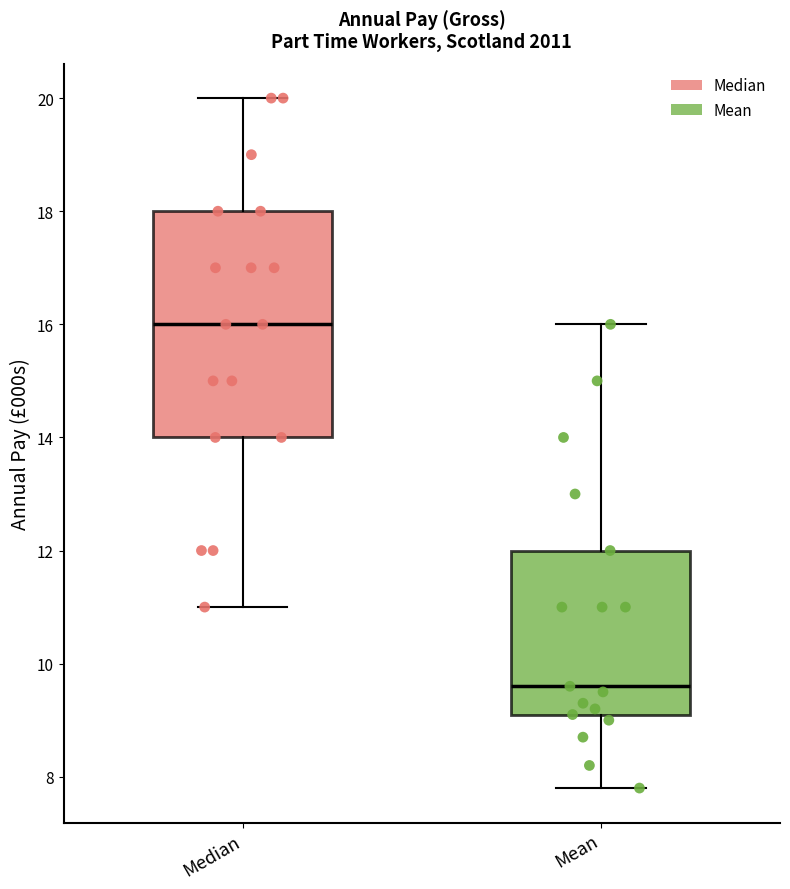

Comparing the boxes themselves (not the whiskers), which one is the tallest?

Median